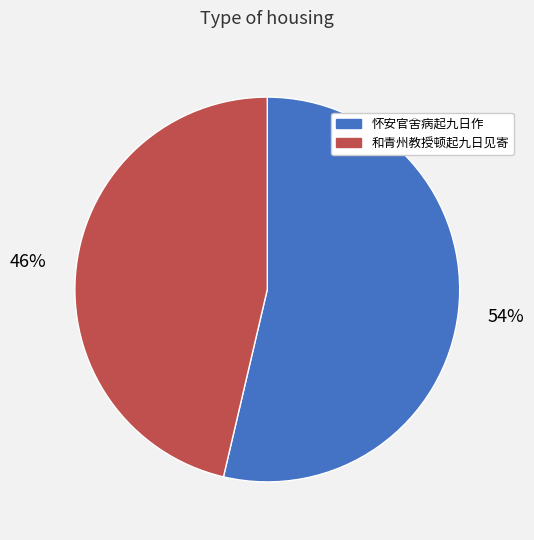

Rank the categories by value from lowest to highest.

和青州教授顿起九日见寄, 怀安官舍病起九日作